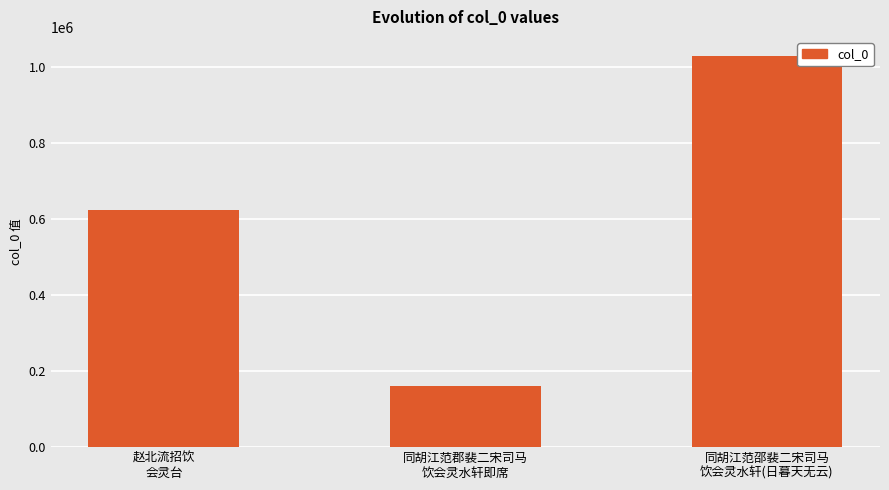

Count the values in the range 160576 to 1026624.

3